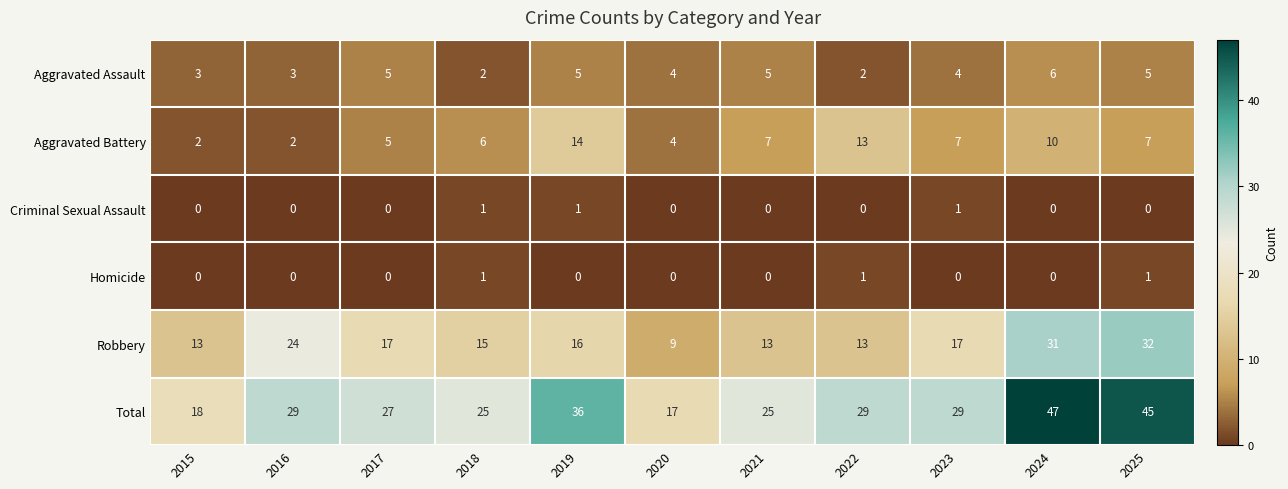

Which series changed the most between 2016 and 2020?

Robbery